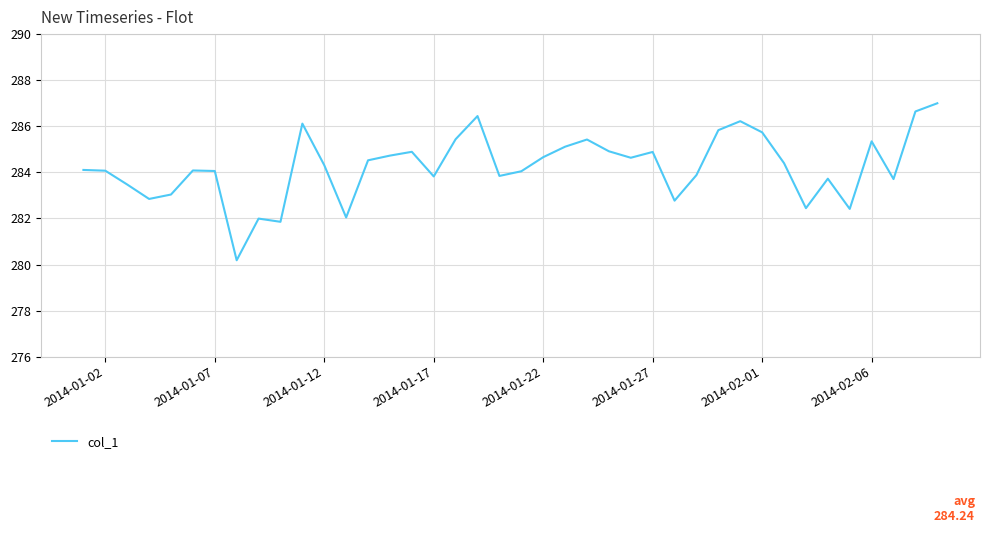

What is the difference between the maximum and minimum values?

6.8